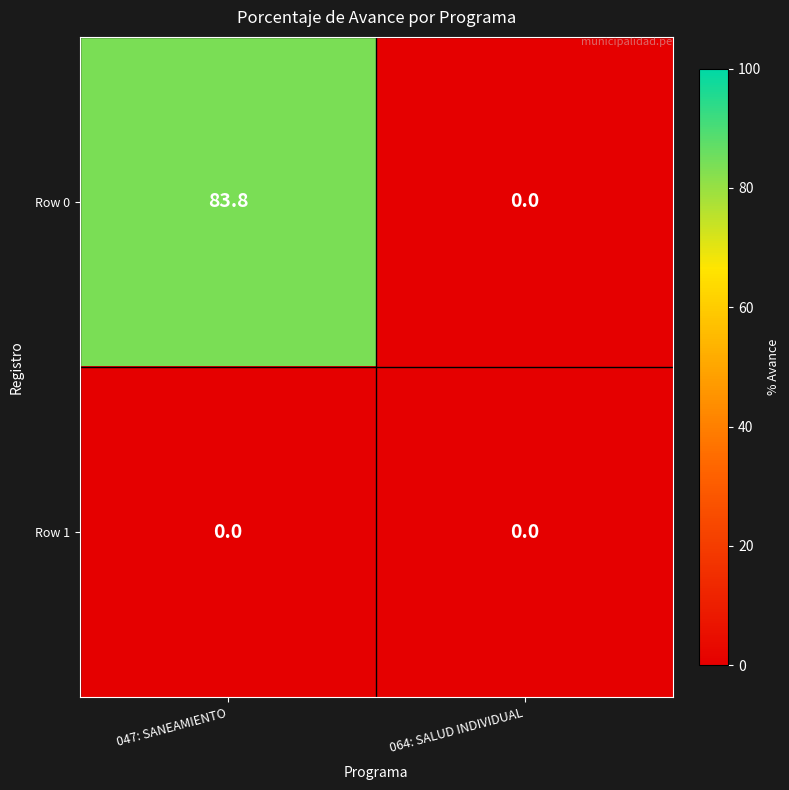

Reading right to left, list all the values displayed in this chart.

Row 0: 0.0	83.8
Row 1: 0.0	0.0